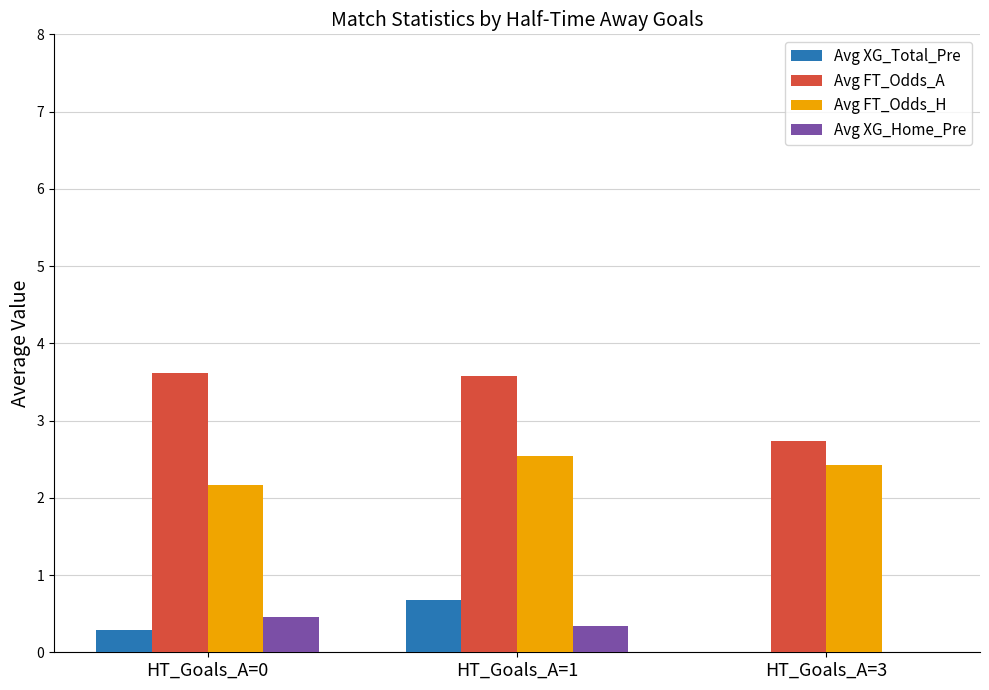

What is the greatest value displayed?

3.6